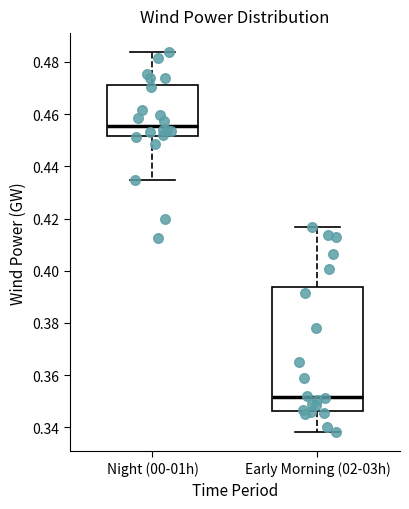

Where does the lower whisker of the box for Night (00-01h) end on the y-axis? The values are not printed on the chart, so give them approximately, as read against the axis.

0.434